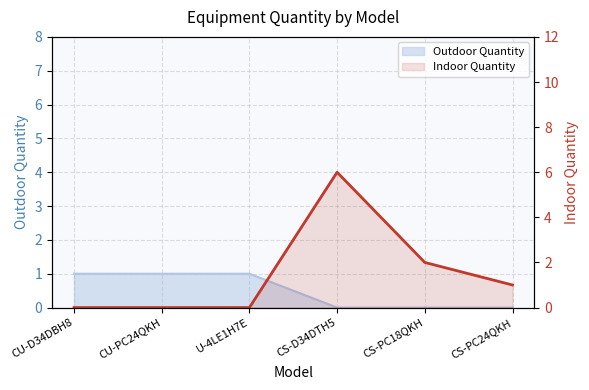

At which category does the chart reach its peak across all series?

CS-D34DTH5